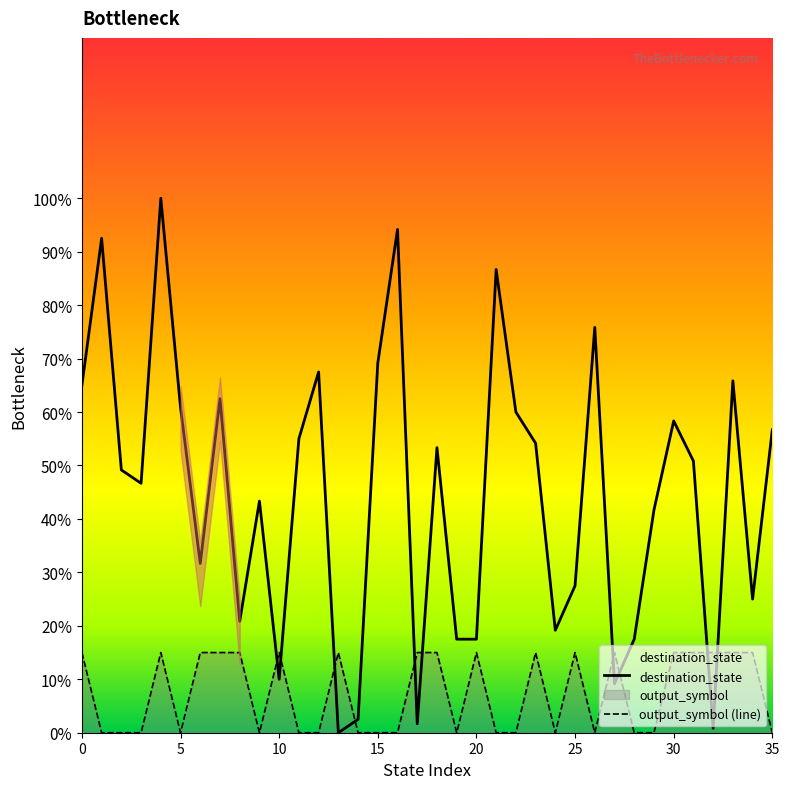

The value of destination_state at 31 is 50.8. True or false?

True